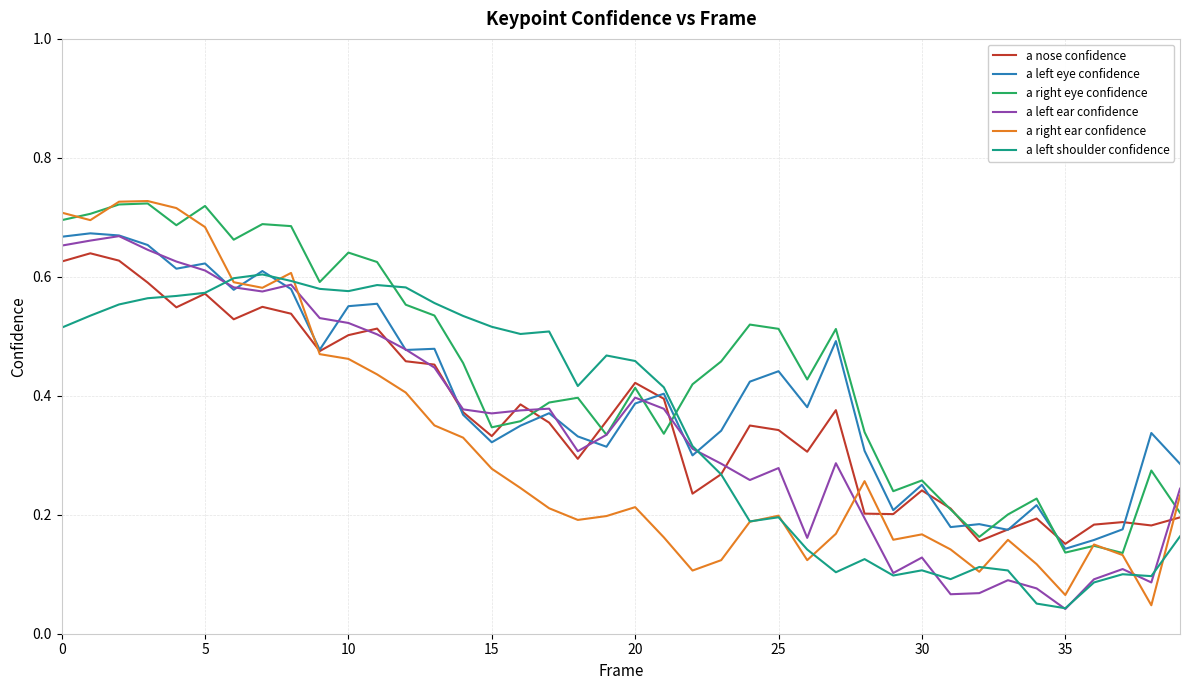

True or false: a right ear confidence and a left ear confidence cross at least once.

True